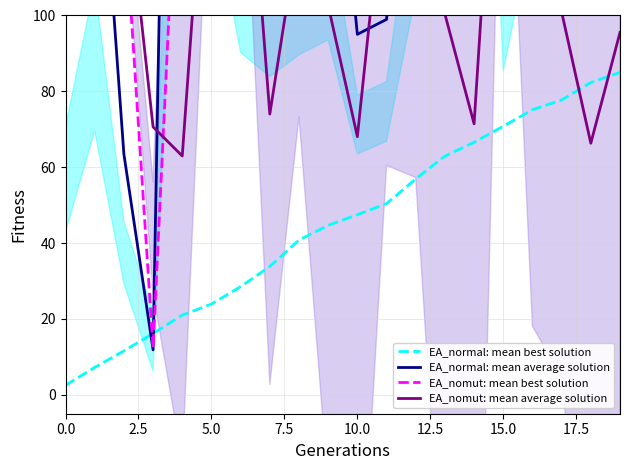

Which series has the largest total across all categories?

EA_nomut: mean best solution